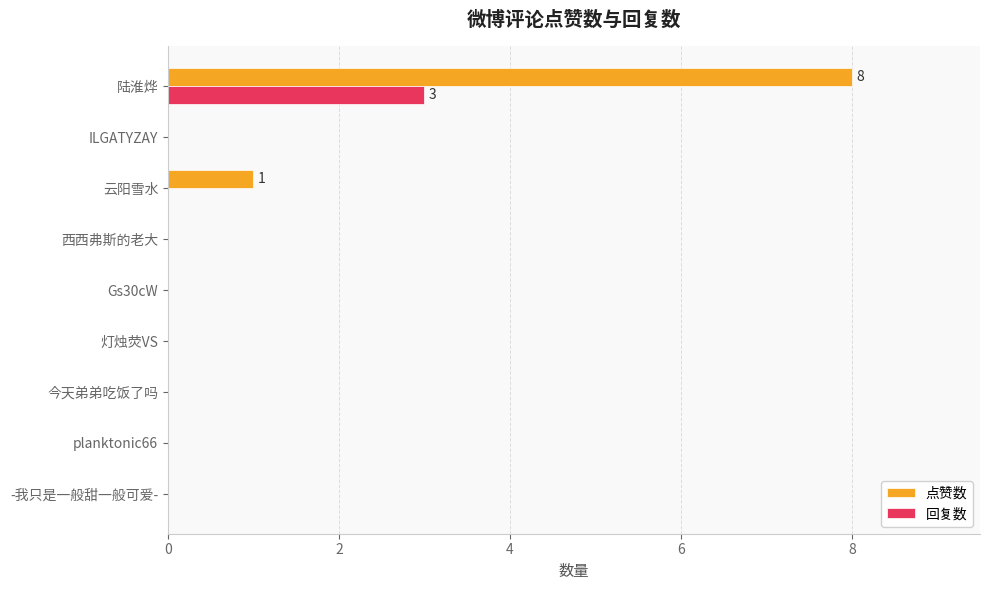

What is the greatest value displayed?

8